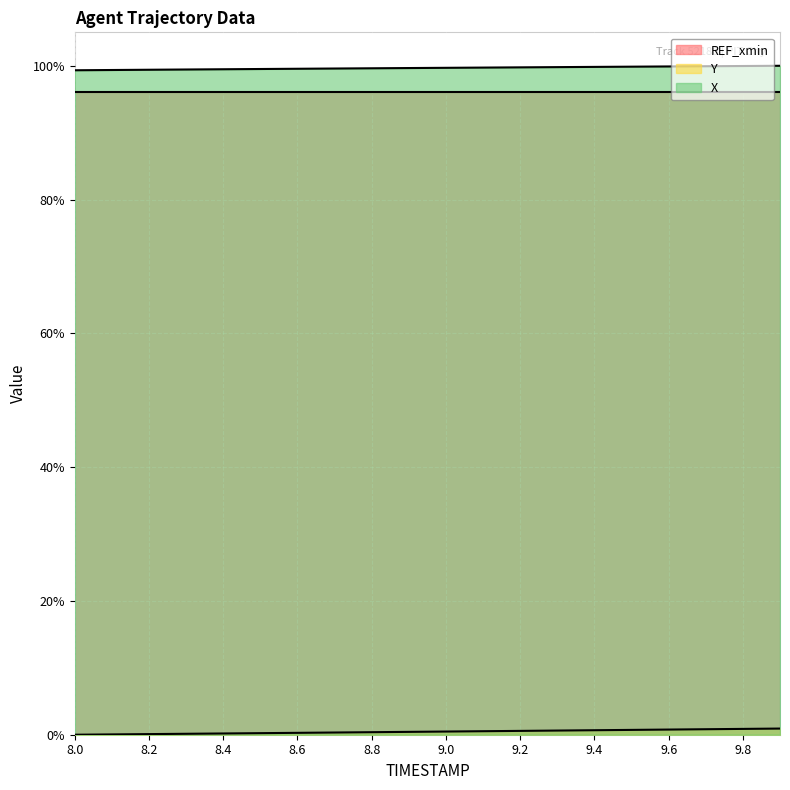

Is the value of X at 9.8 greater than the value of Y at 8.6?

Yes